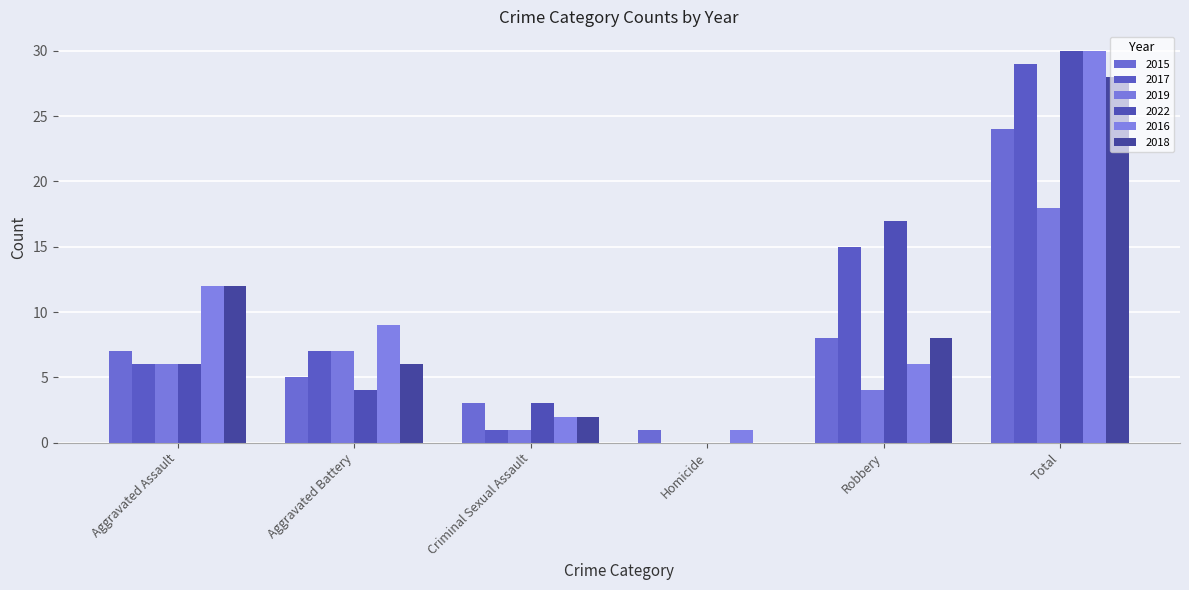

How many positive values does the 2022 series have?

5